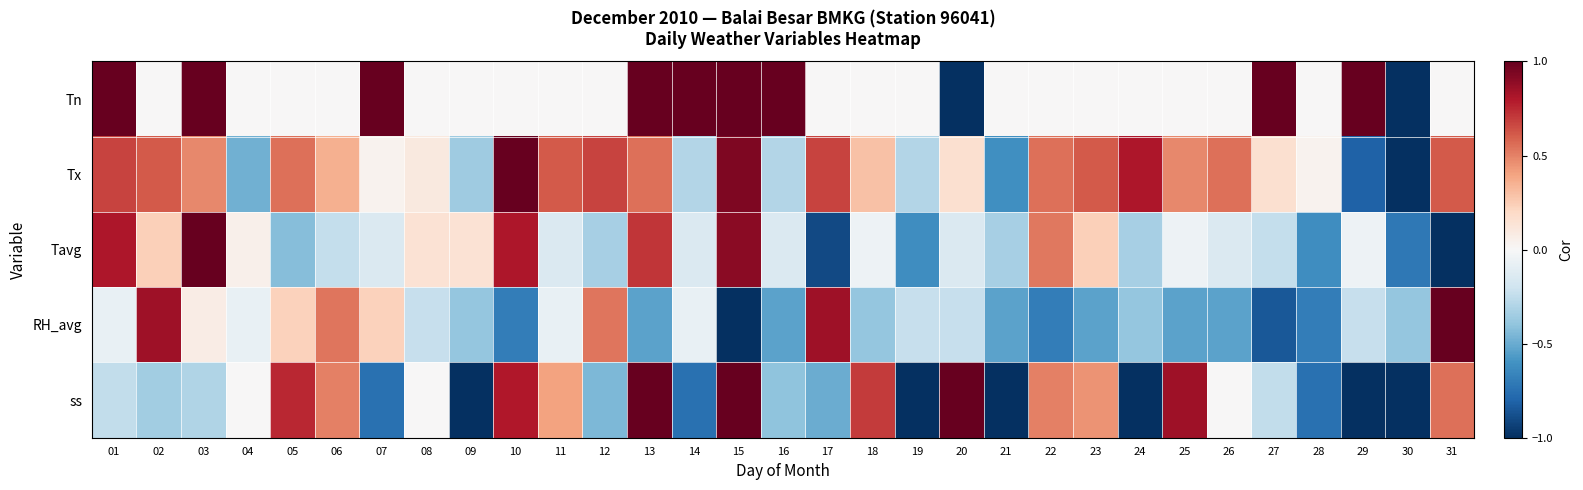

Which series has the largest total across all categories?

Tx